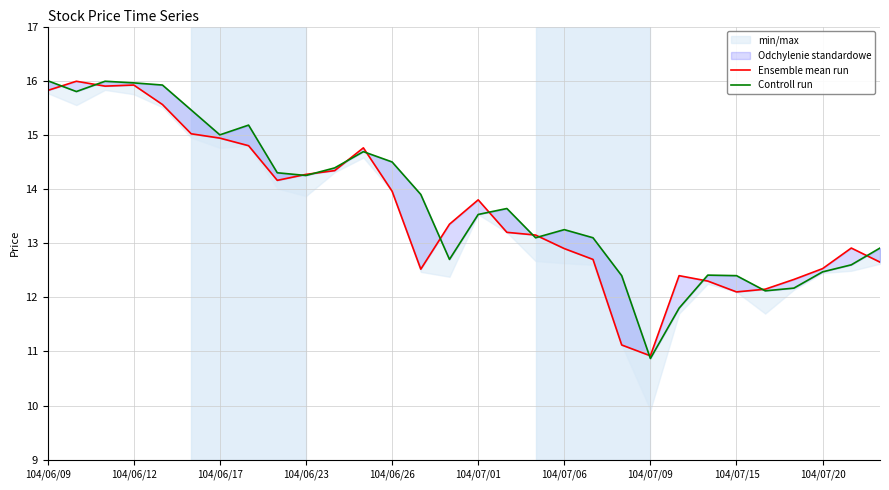

Which series ends up on top after the final intersection of Controll run and Ensemble mean run?

Controll run